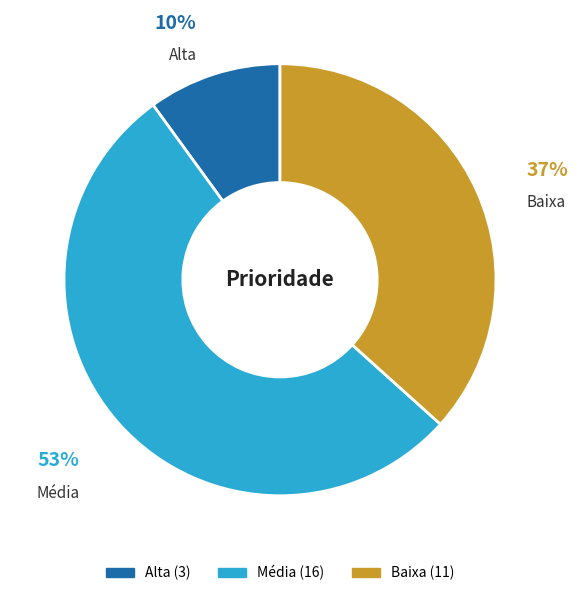

Which category has the smallest portion of the pie?

Alta